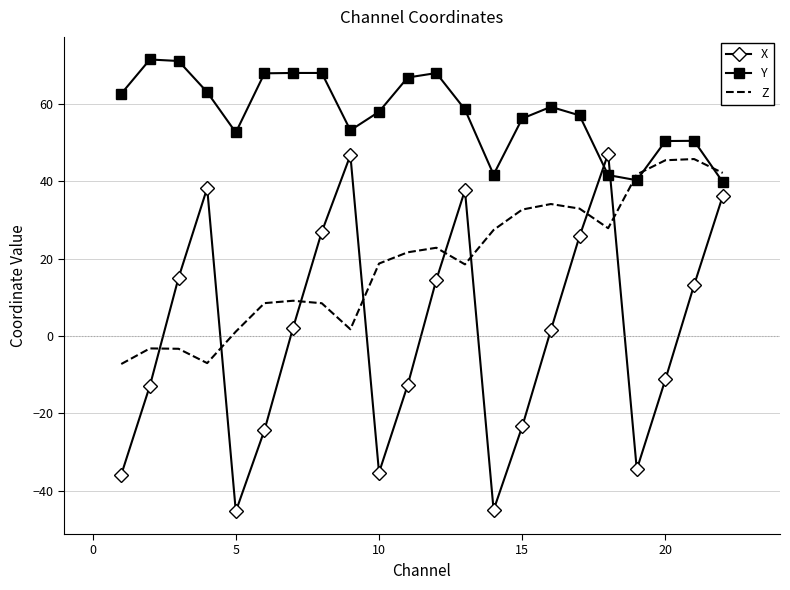

What is the difference between the maximum and minimum values in the Y series?

31.7